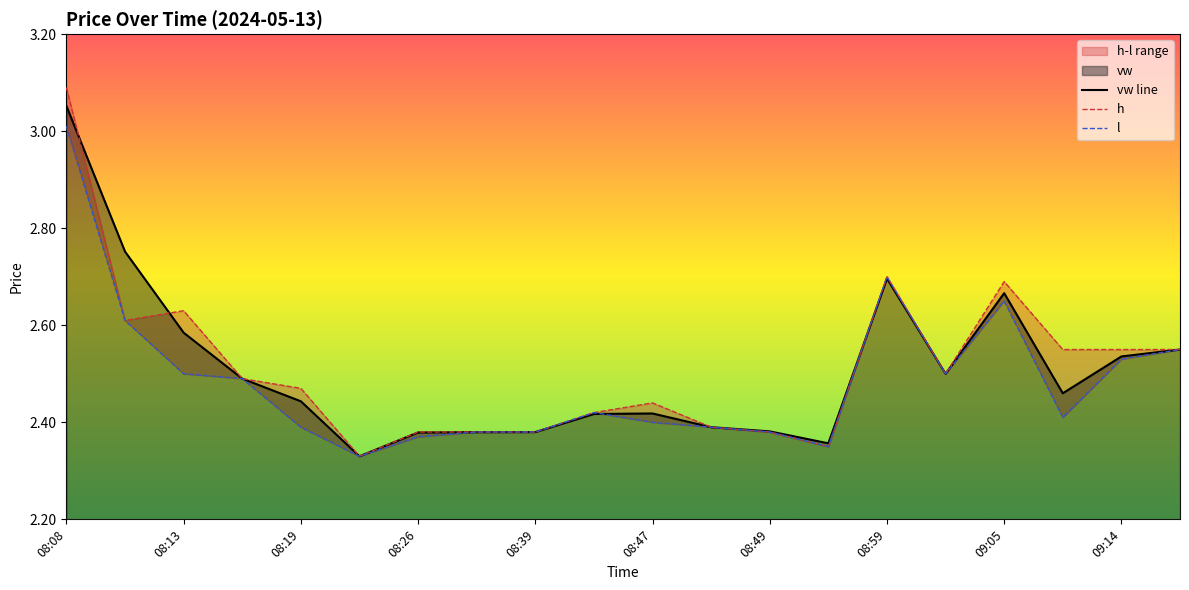

The vw line series shows 2.7 at 08:59. True or false?

True